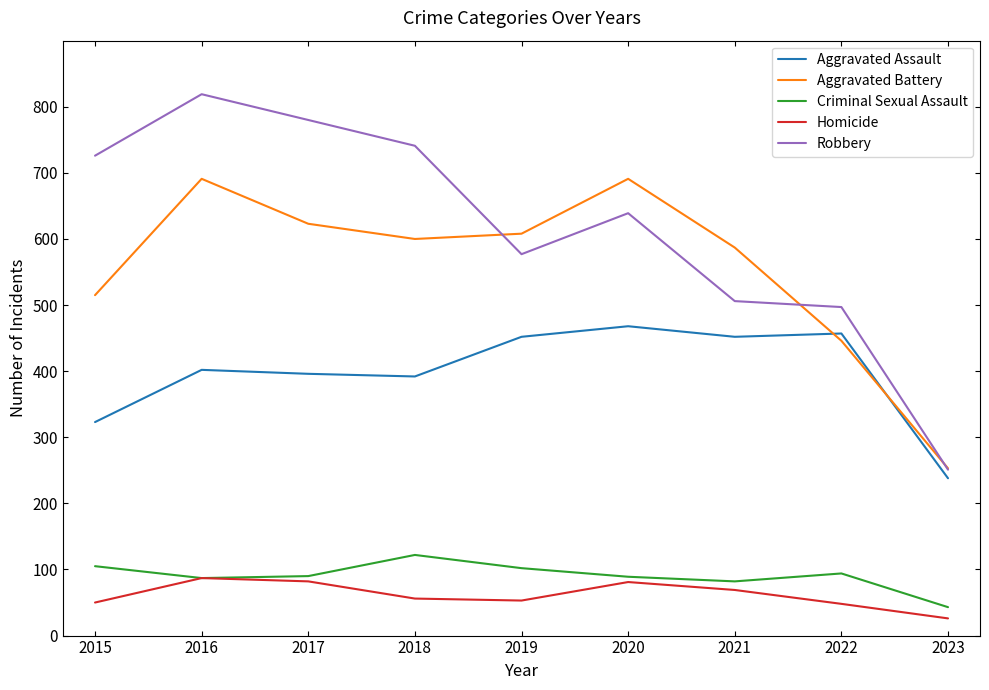

List the labels in order of Robbery value, largest first.

2016, 2017, 2018, 2015, 2020, 2019, 2021, 2022, 2023